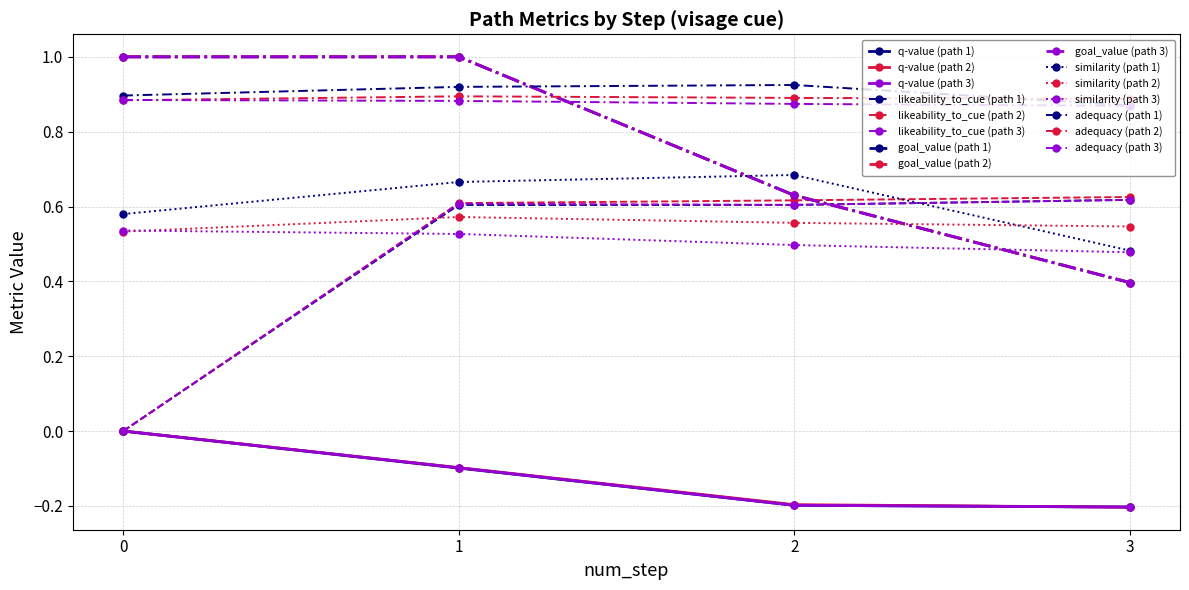

Which series has the largest total across all categories?

adequacy